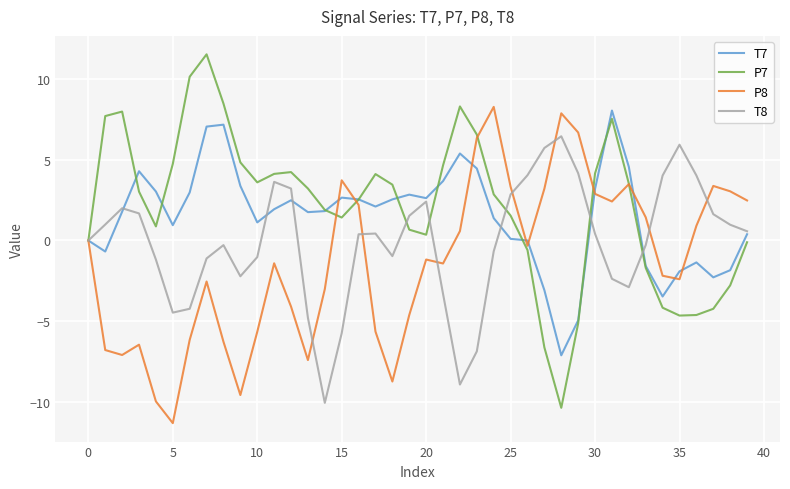

What is the lowest value of the P8 series?

-11.3